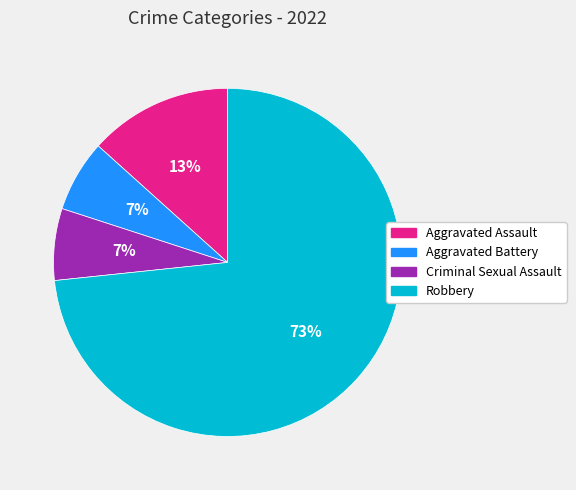

Between Robbery and Aggravated Assault, which is larger?

Robbery